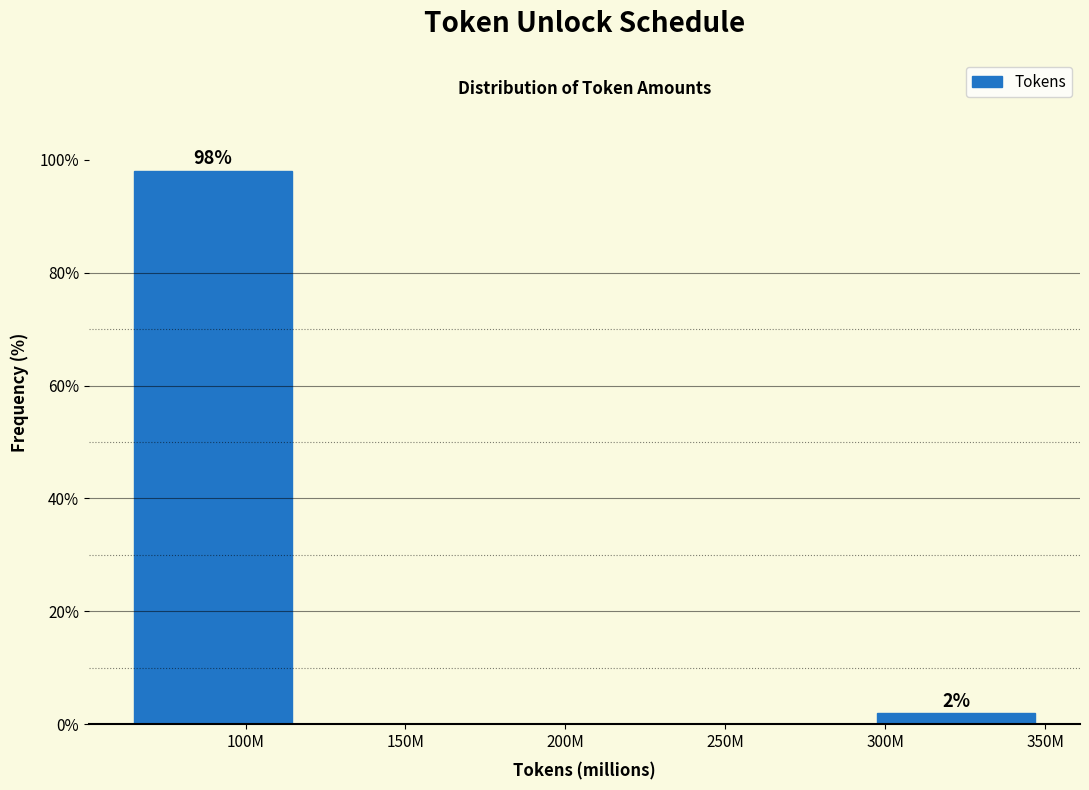

Reading right to left, extract all data points from this chart.

300M=1.9	250M=0.0	200M=0.0	150M=0.0	100M=98.1